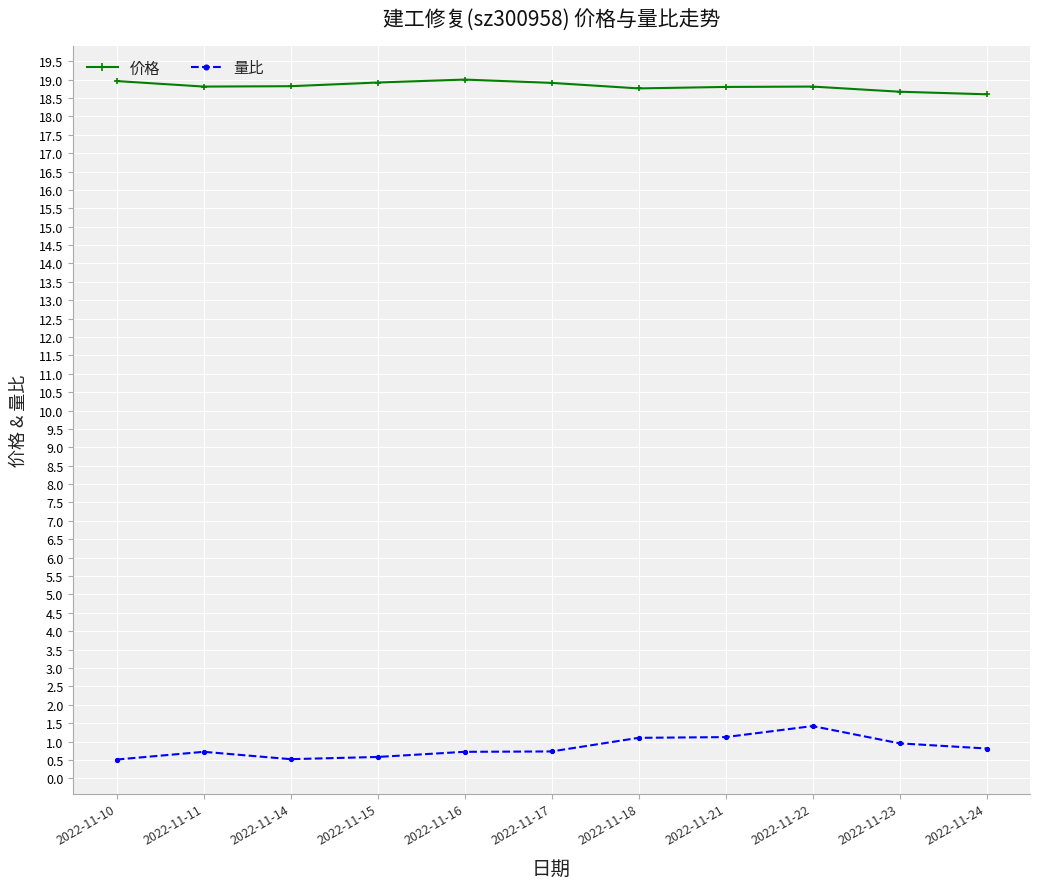

Read the 量比 value at 2022-11-16.

0.7